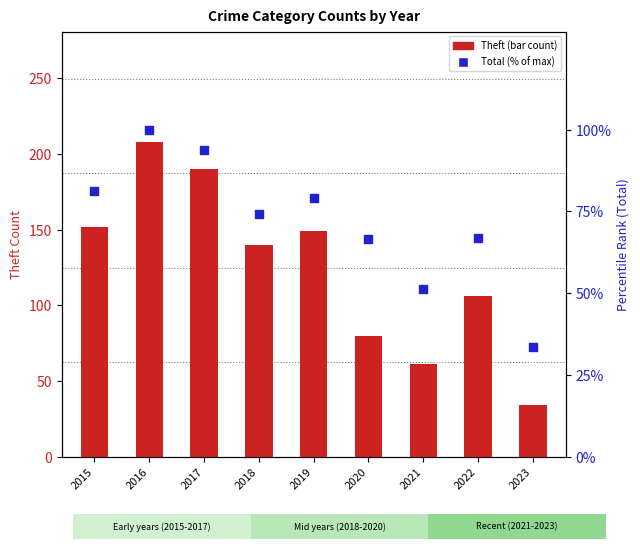

Which series reaches the minimum Y coordinate?

Total (% of max)